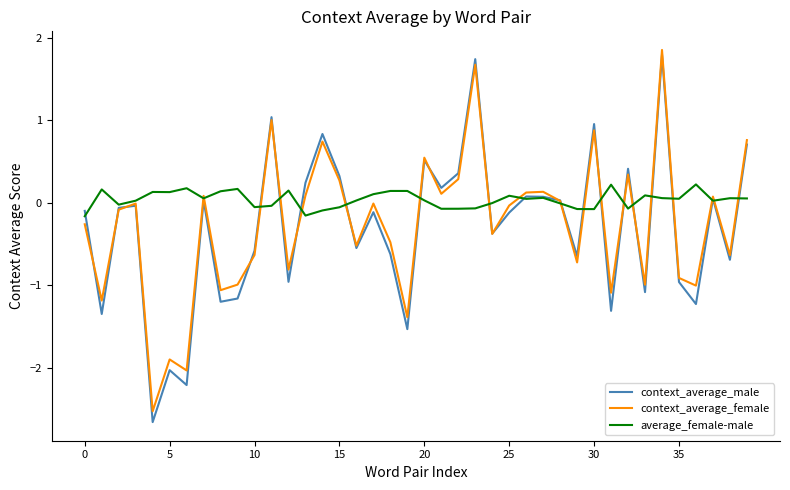

Does the chart display data point markers on the line(s)?

No